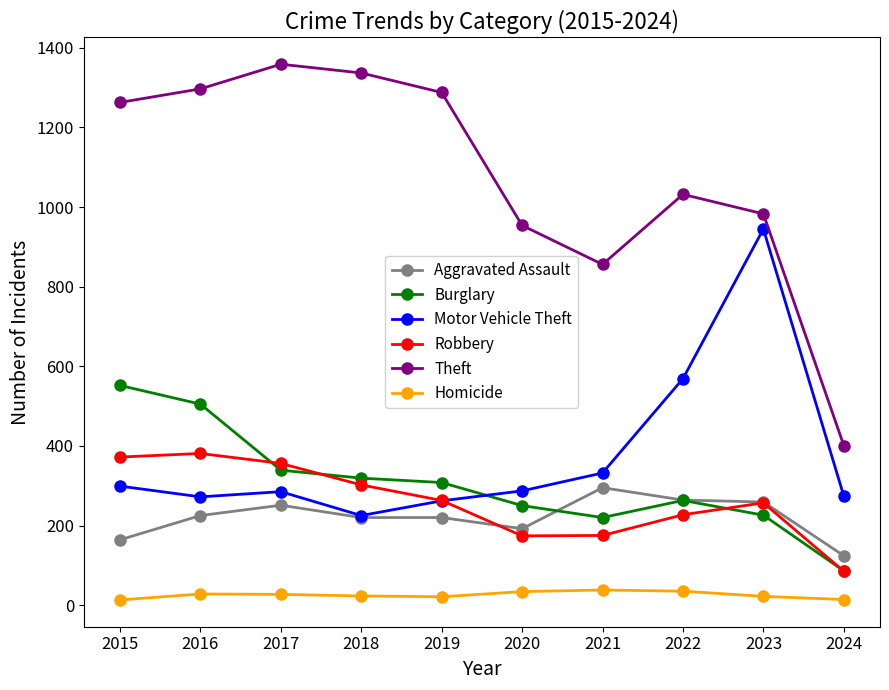

How many data points in Homicide are less than 27?

5